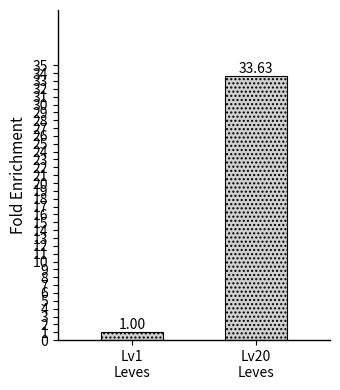

What is the label of the 1st bar from the right?

Lv20
Leves